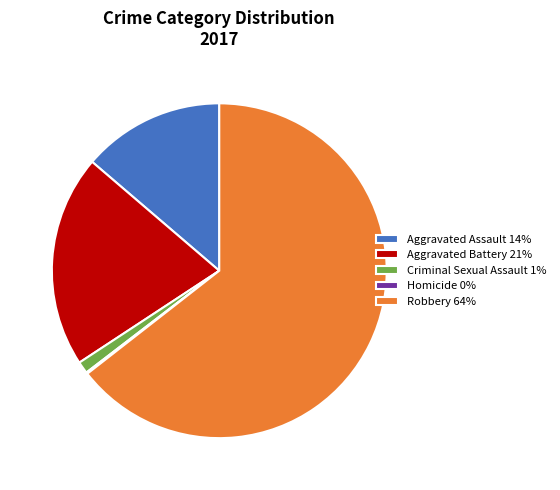

Is the sum of Aggravated Assault 14% and Criminal Sexual Assault 1% greater than half?

No